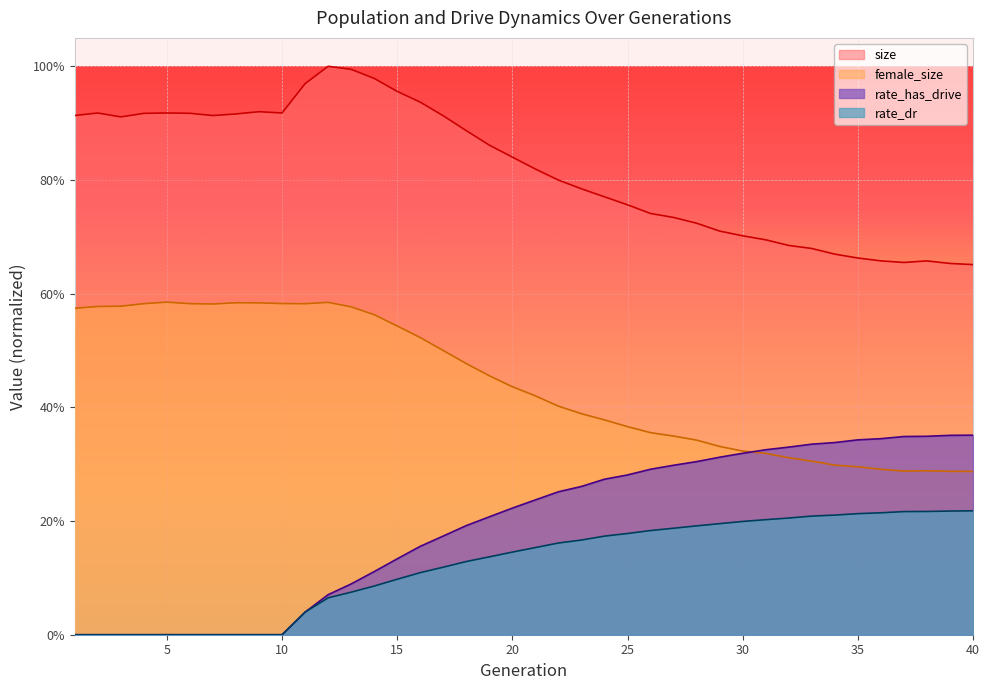

True or false: size and female_size intersect in this chart.

False